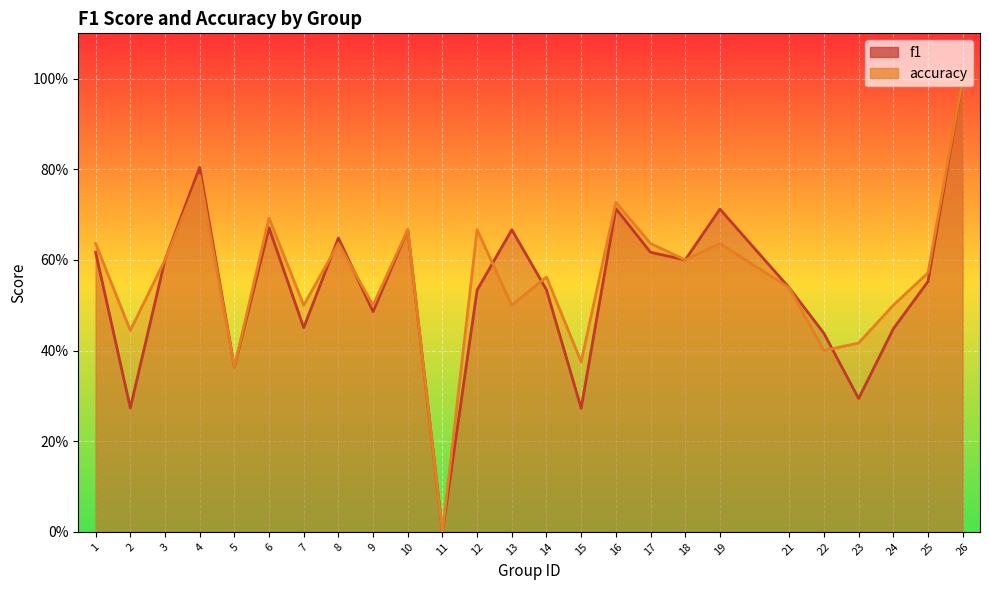

How many interior local peaks does the f1 series have?

7